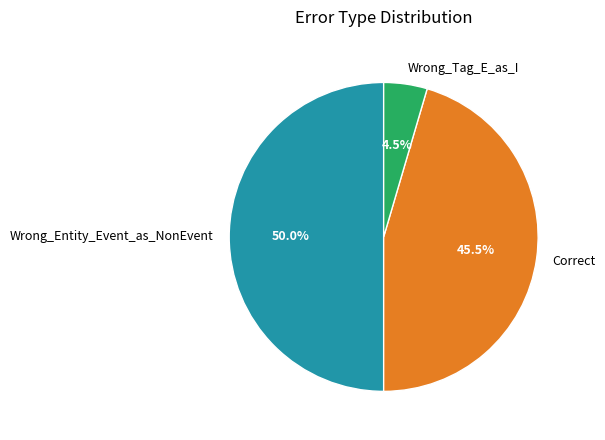

Count the number of slices in the pie.

3